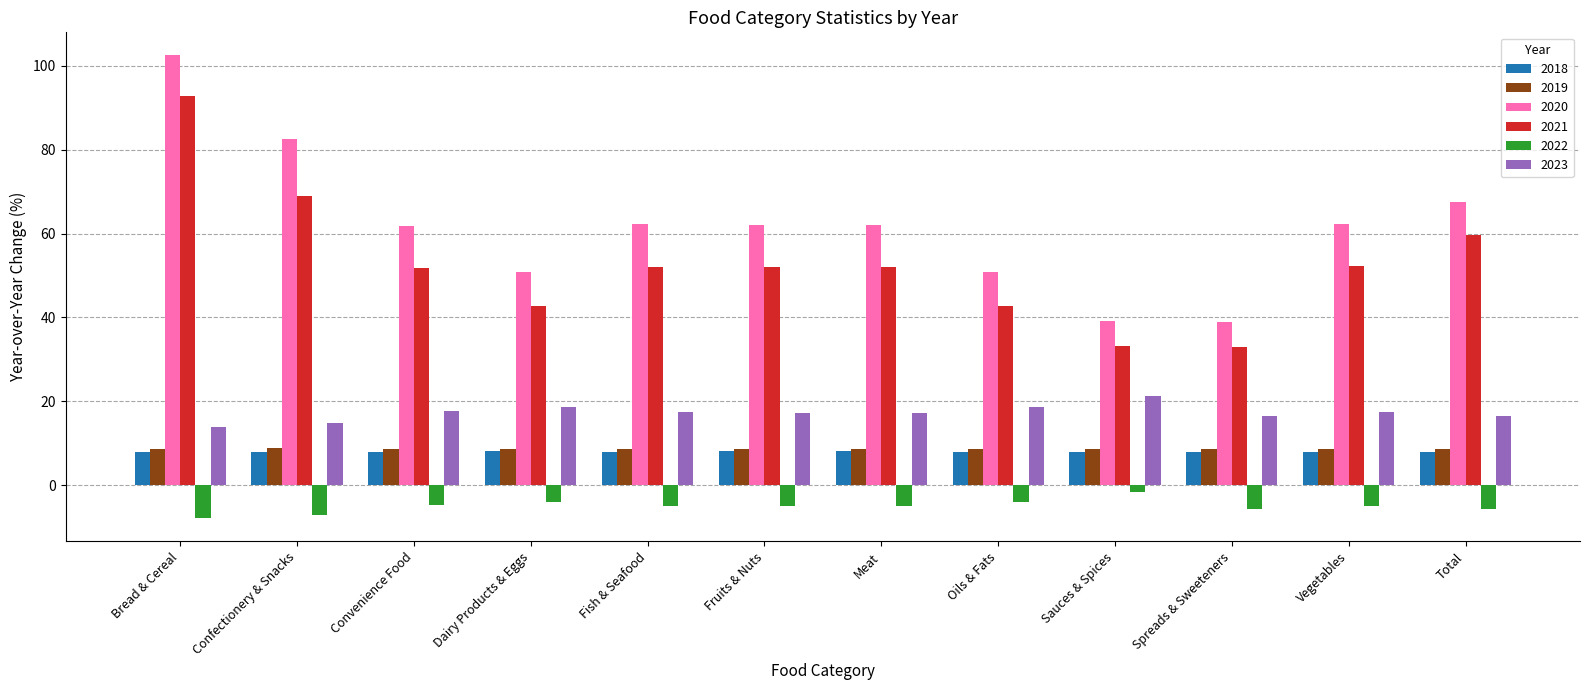

Which series has the largest total across all categories?

2020